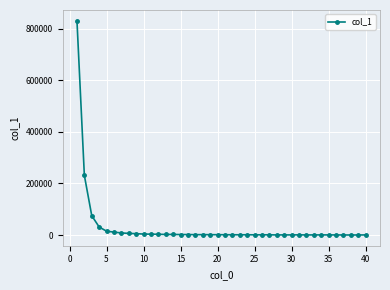

Count the number of data series in this chart.

1